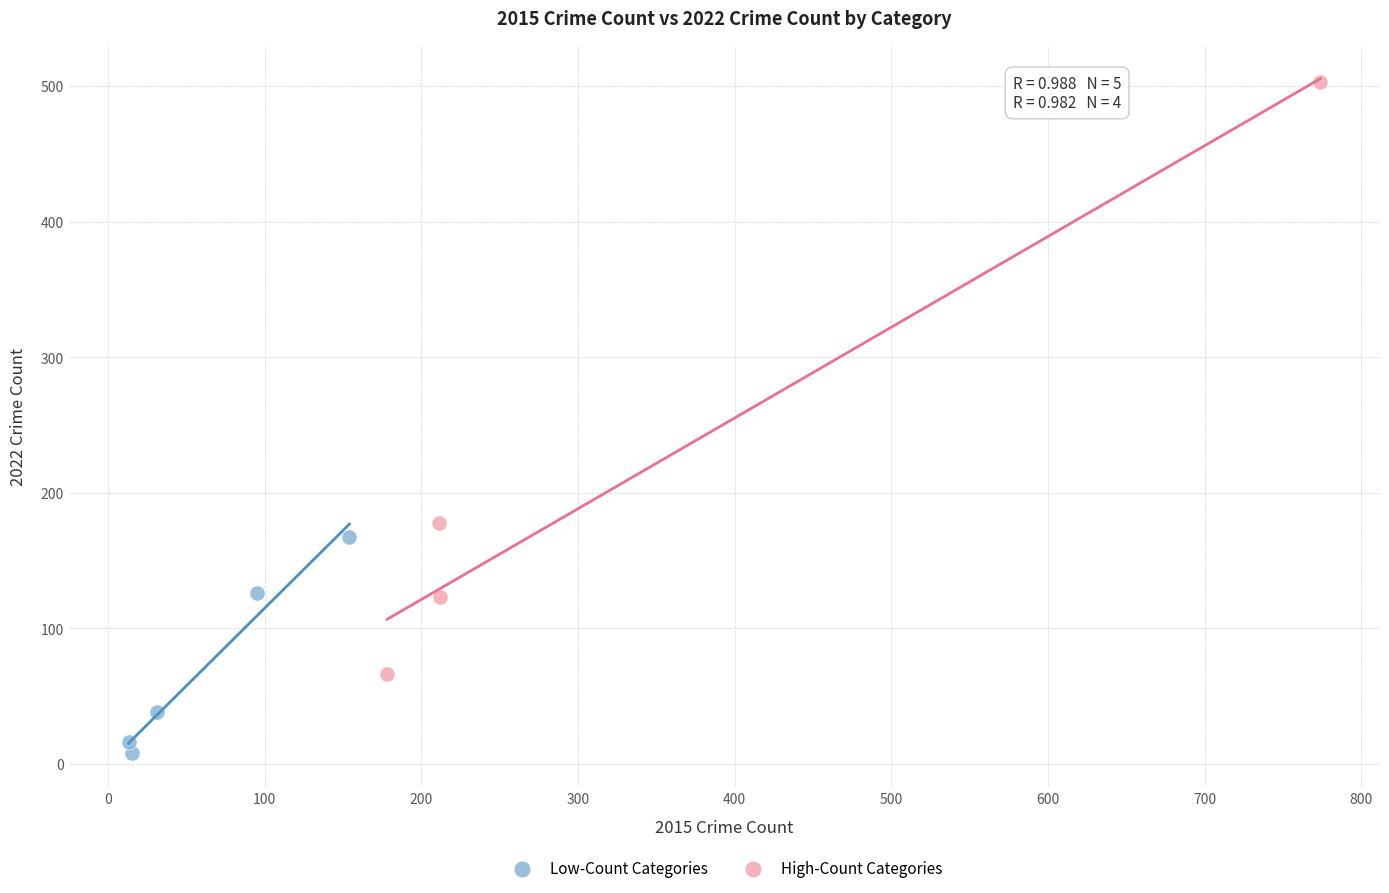

Which series has the largest Y range (max minus min)?

High-Count Categories